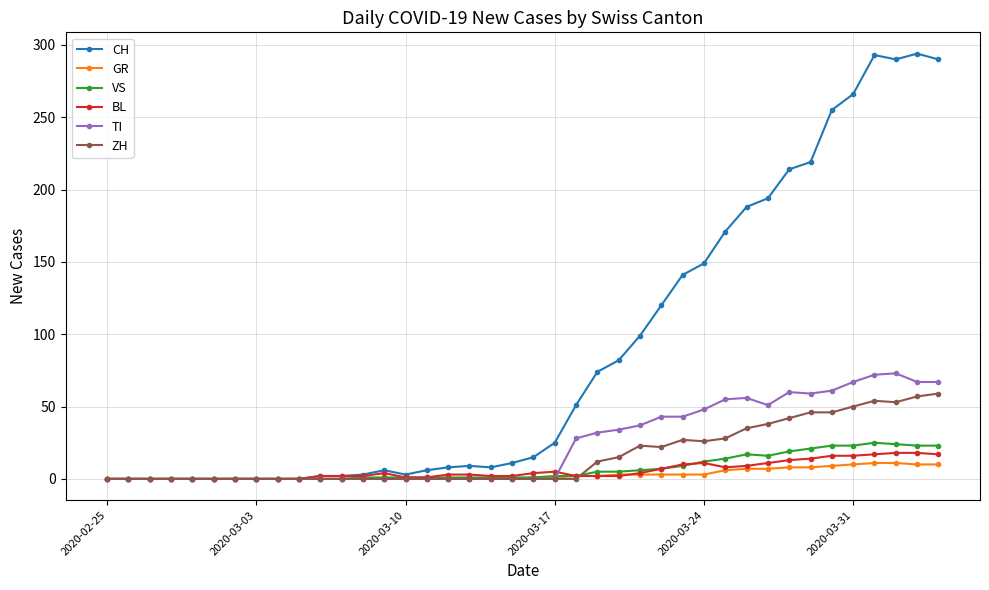

Which series has the largest range (max minus min)?

CH